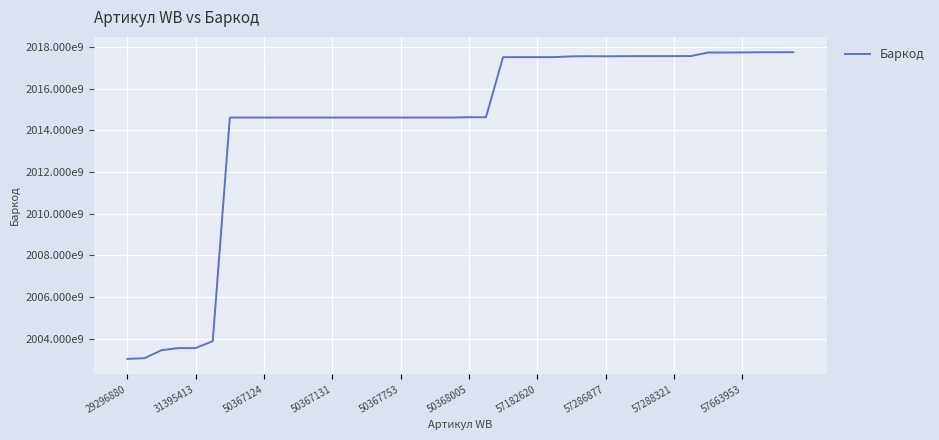

Does the chart display data point markers on the line(s)?

No